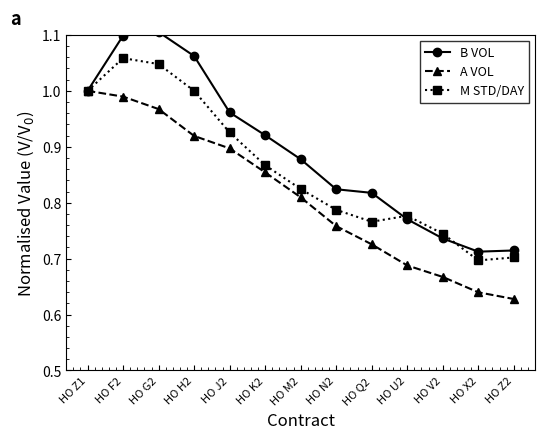

At which label is A VOL closest to 0?

HO Z2